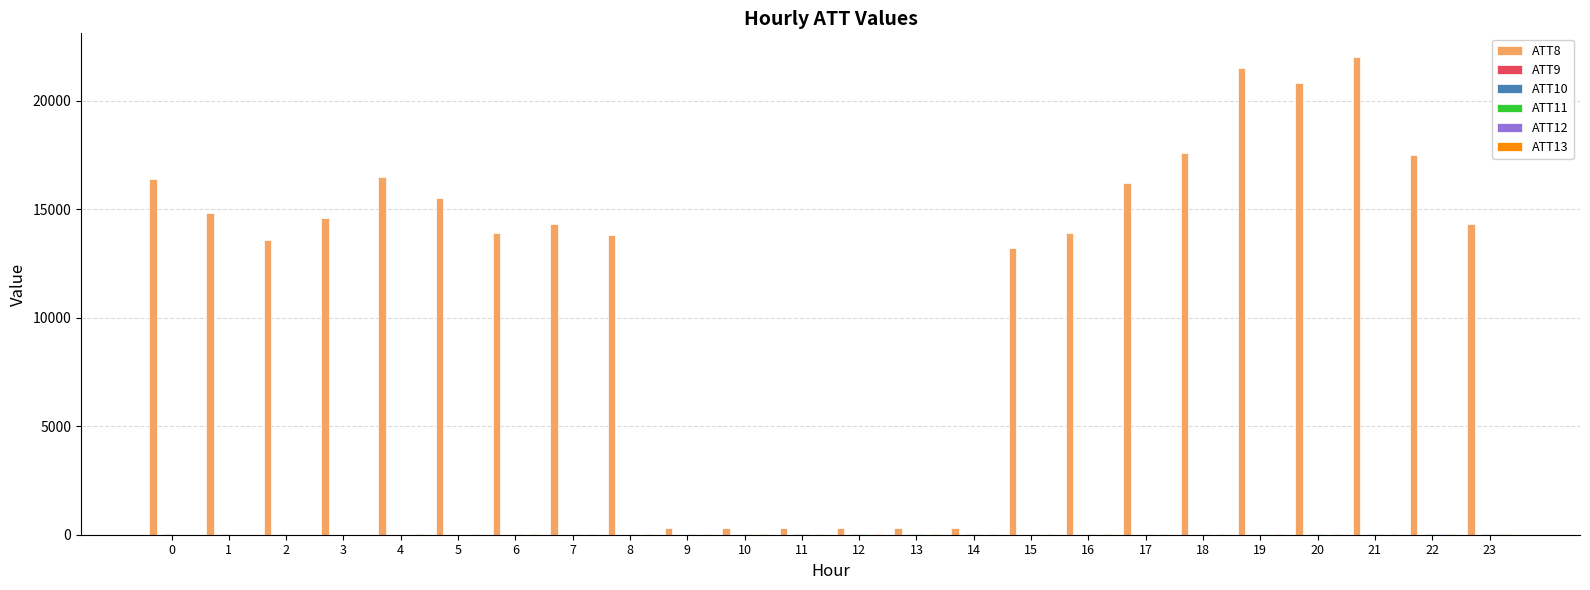

Which series has the largest total across all categories?

ATT8